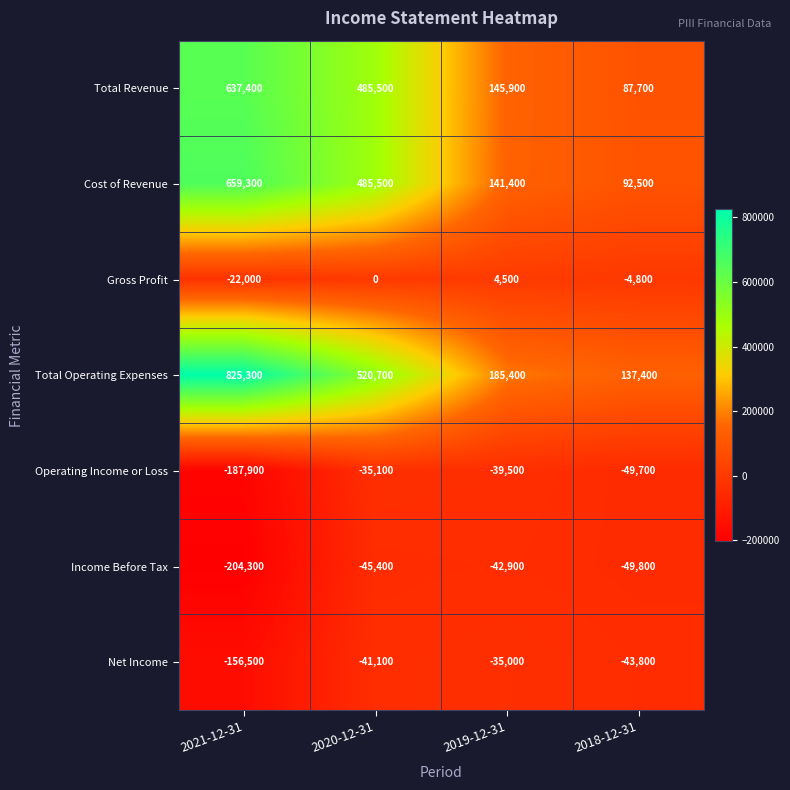

At which category does the chart reach its minimum across all series?

2021-12-31